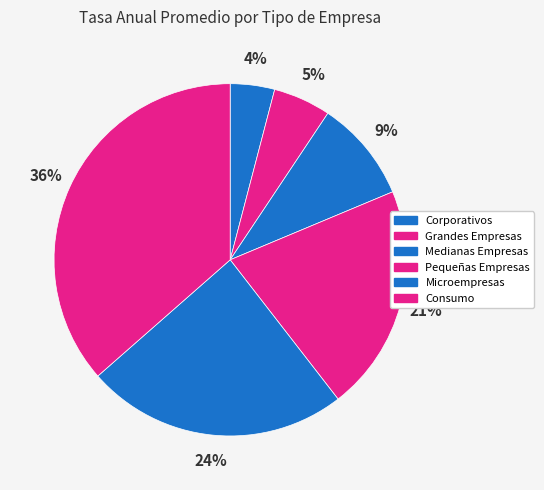

Does Grandes Empresas represent more than half of the total?

No